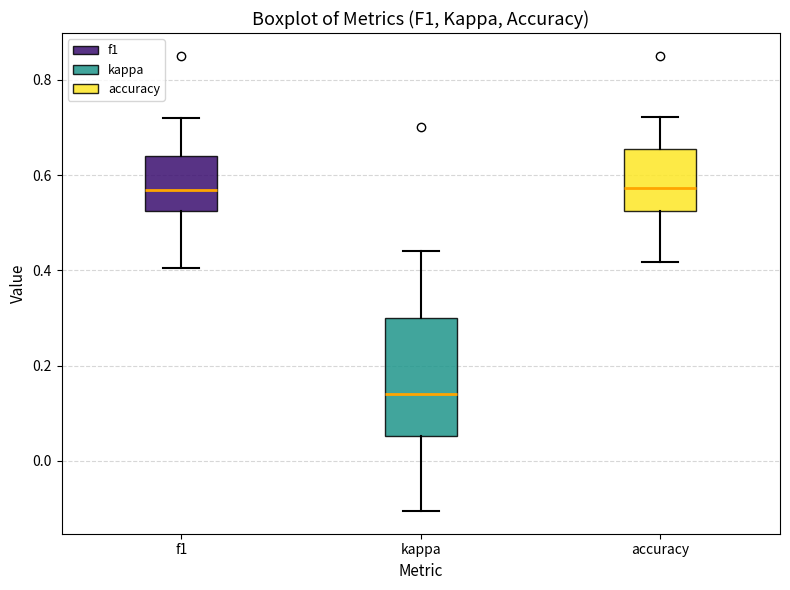

Reading left to right, read every box against the y-axis: the position of its median line, the range the box covers, and the ends of its whiskers. The values are not printed on the chart, so give them approximately, as read against the axis.

f1: median 0.56, box 0.52 to 0.64, whiskers 0.40 to 0.72
kappa: median 0.14, box 0.06 to 0.30, whiskers -0.10 to 0.44
accuracy: median 0.58, box 0.52 to 0.66, whiskers 0.42 to 0.72